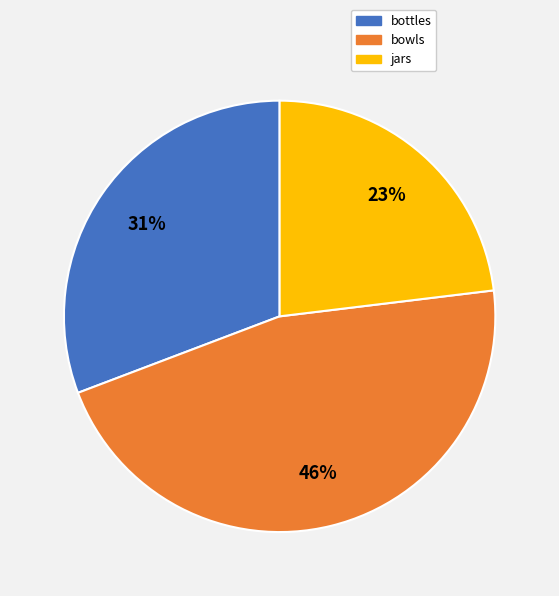

Which slice is the largest?

bowls